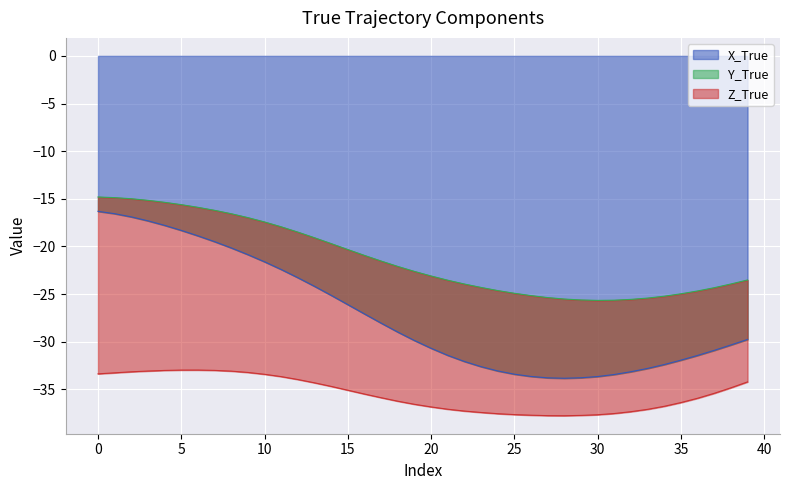

Reading left to right, what are all the values shown in this chart?

X_True: 0=-16.3	1=-16.6	2=-16.9	3=-17.3	4=-17.8	5=-18.3	6=-18.9	7=-19.5	8=-20.2	9=-20.9	10=-21.6	11=-22.4	12=-23.3	13=-24.2	14=-25.1	15=-26.1	16=-27.1	17=-28.1	18=-29.0	19=-29.9	20=-30.7	21=-31.4	22=-32.1	23=-32.6	24=-33.1	25=-33.4	26=-33.6	27=-33.8	28=-33.8	29=-33.8	30=-33.7	31=-33.4	32=-33.2	33=-32.8	34=-32.4	35=-31.9	36=-31.4	37=-30.9	38=-30.3	39=-29.8
Y_True: 0=1.5	1=1.7	2=1.9	3=2.2	4=2.4	5=2.7	6=3.0	7=3.3	8=3.6	9=3.9	10=4.2	11=4.5	12=4.8	13=5.1	14=5.4	15=5.8	16=6.1	17=6.5	18=6.9	19=7.2	20=7.6	21=7.9	22=8.1	23=8.3	24=8.4	25=8.5	26=8.5	27=8.4	28=8.3	29=8.2	30=8.0	31=7.8	32=7.6	33=7.4	34=7.2	35=7.0	36=6.8	37=6.6	38=6.4	39=6.2
Z_True: 0=-18.6	1=-18.4	2=-18.2	3=-17.9	4=-17.6	5=-17.4	6=-17.1	7=-16.8	8=-16.5	9=-16.3	10=-16.0	11=-15.7	12=-15.5	13=-15.2	14=-15.0	15=-14.8	16=-14.6	17=-14.3	18=-14.1	19=-13.9	20=-13.7	21=-13.5	22=-13.3	23=-13.1	24=-12.9	25=-12.7	26=-12.6	27=-12.4	28=-12.2	29=-12.1	30=-12.0	31=-11.9	32=-11.8	33=-11.7	34=-11.6	35=-11.4	36=-11.3	37=-11.1	38=-10.9	39=-10.7